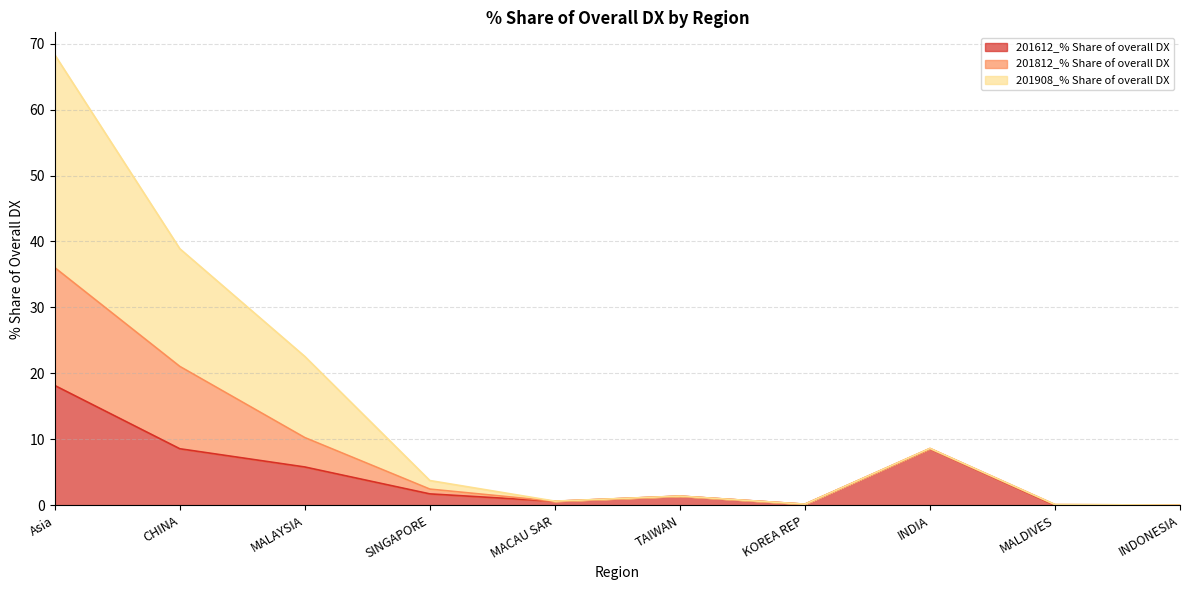

True or false: 201612_% Share of overall DX and 201812_% Share of overall DX intersect in this chart.

False